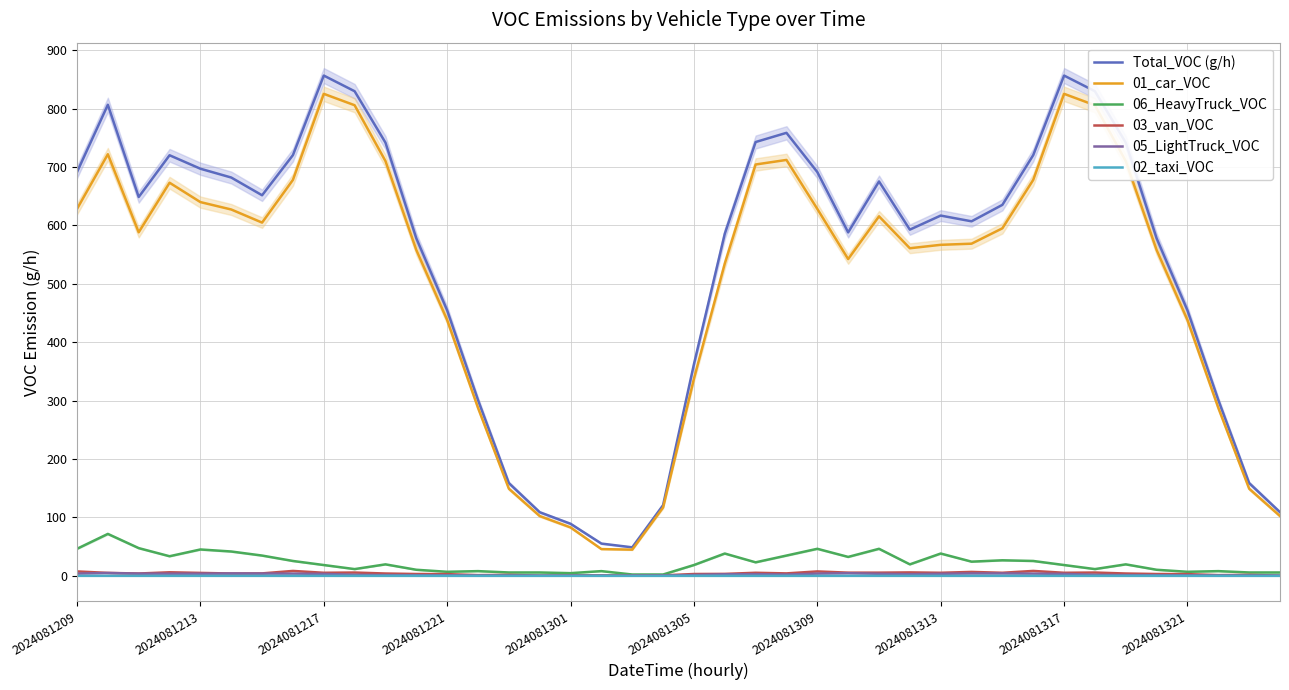

The value of 01_car_VOC at 2024081209 is 628.3. True or false?

True